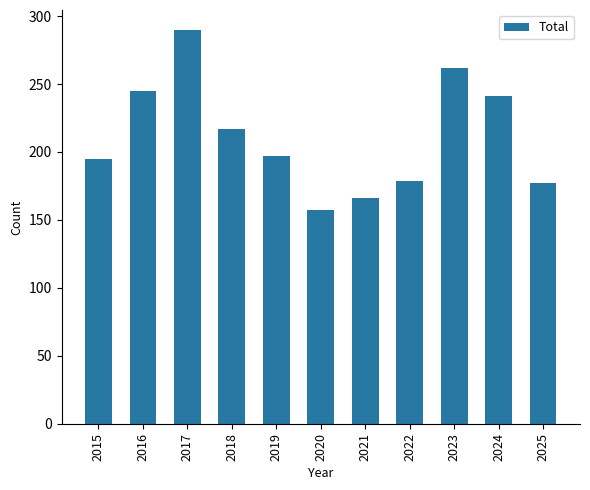

How many bars are there in total?

11